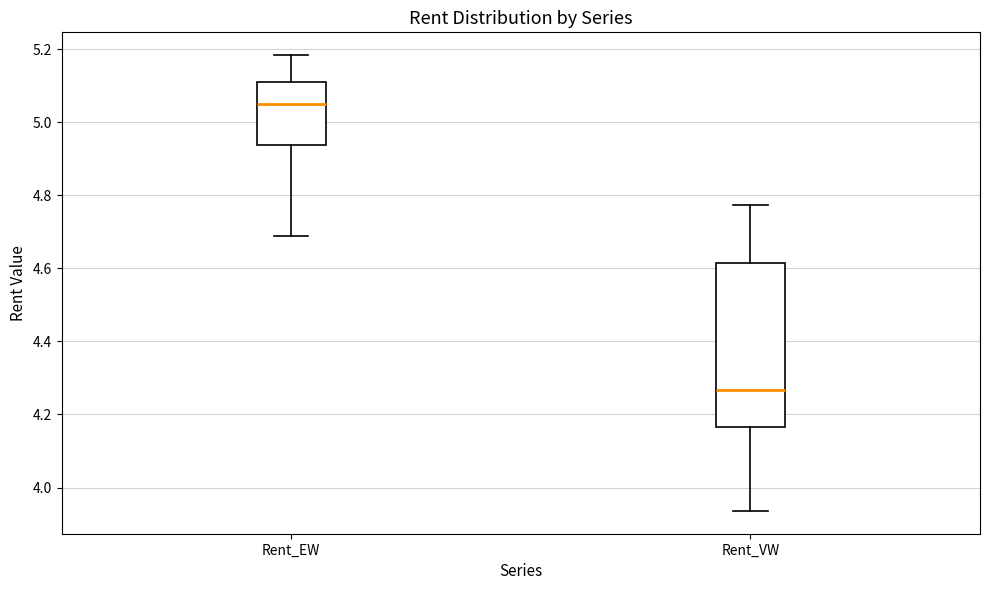

Reading left to right, transcribe this box plot: for each box, give where its median line is, the range the box spans, and where its two whiskers end, as read against the y-axis. The values are not printed on the chart, so give them approximately, as read against the axis.

Rent_EW: median 5.04, box 4.94 to 5.10, whiskers 4.68 to 5.18
Rent_VW: median 4.26, box 4.16 to 4.62, whiskers 3.94 to 4.78